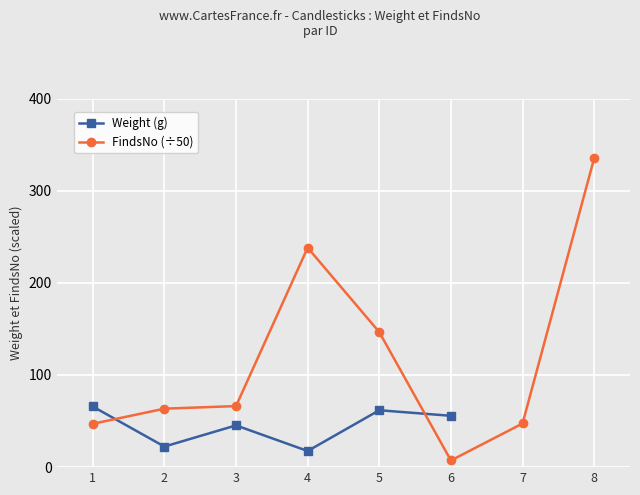

Does the chart display data point markers on the line(s)?

Yes